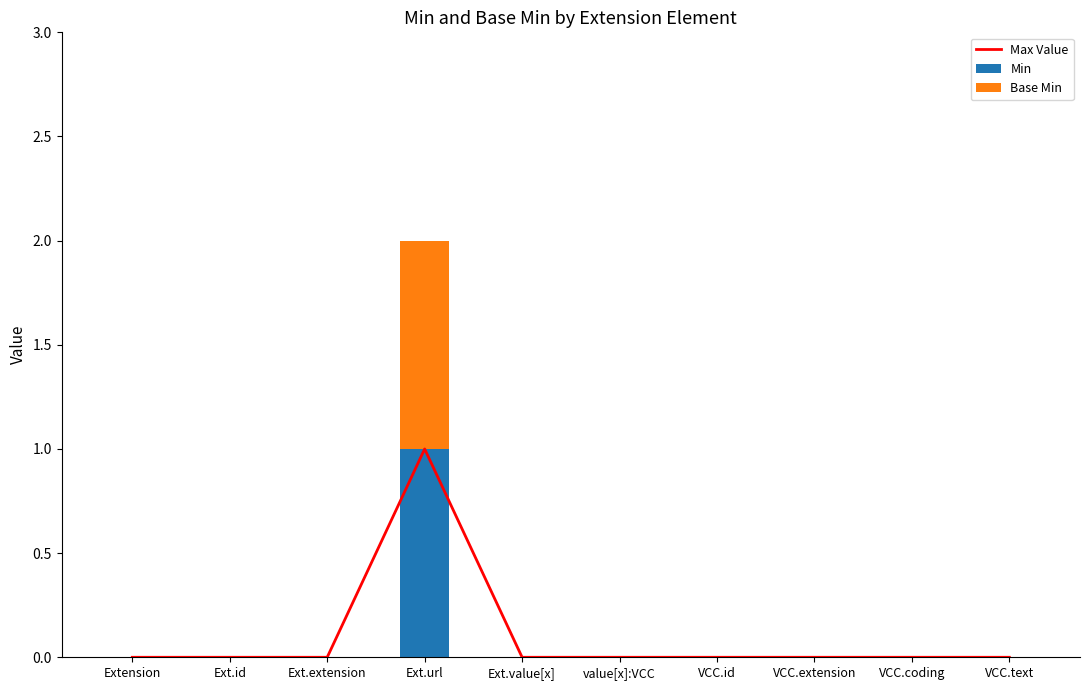

How many positive values does the Base Min series have?

1